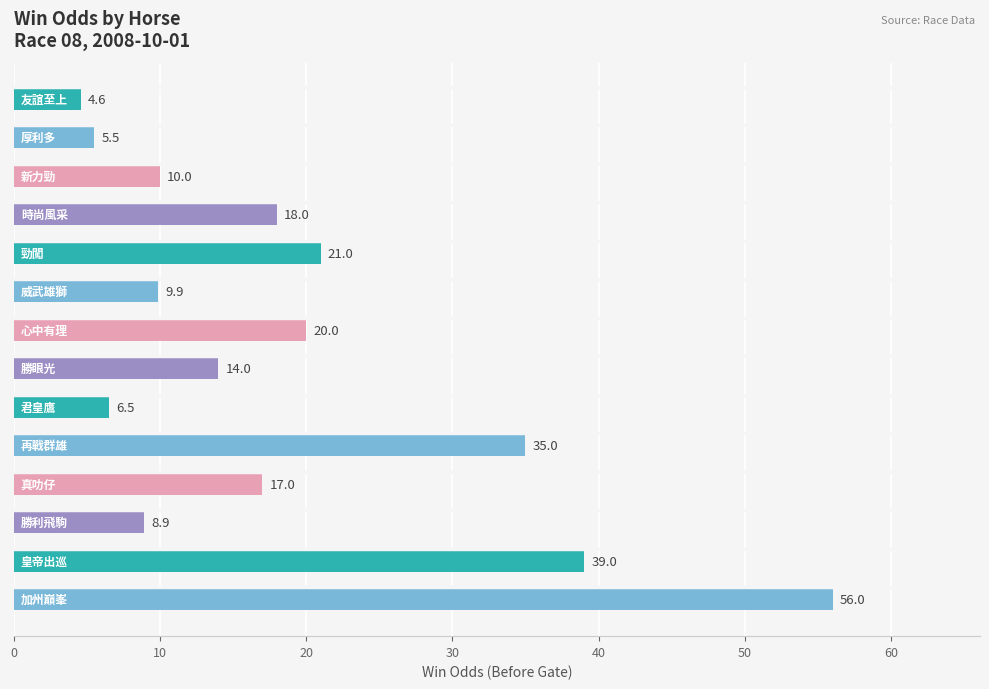

What is the difference between the maximum and minimum values?

51.4